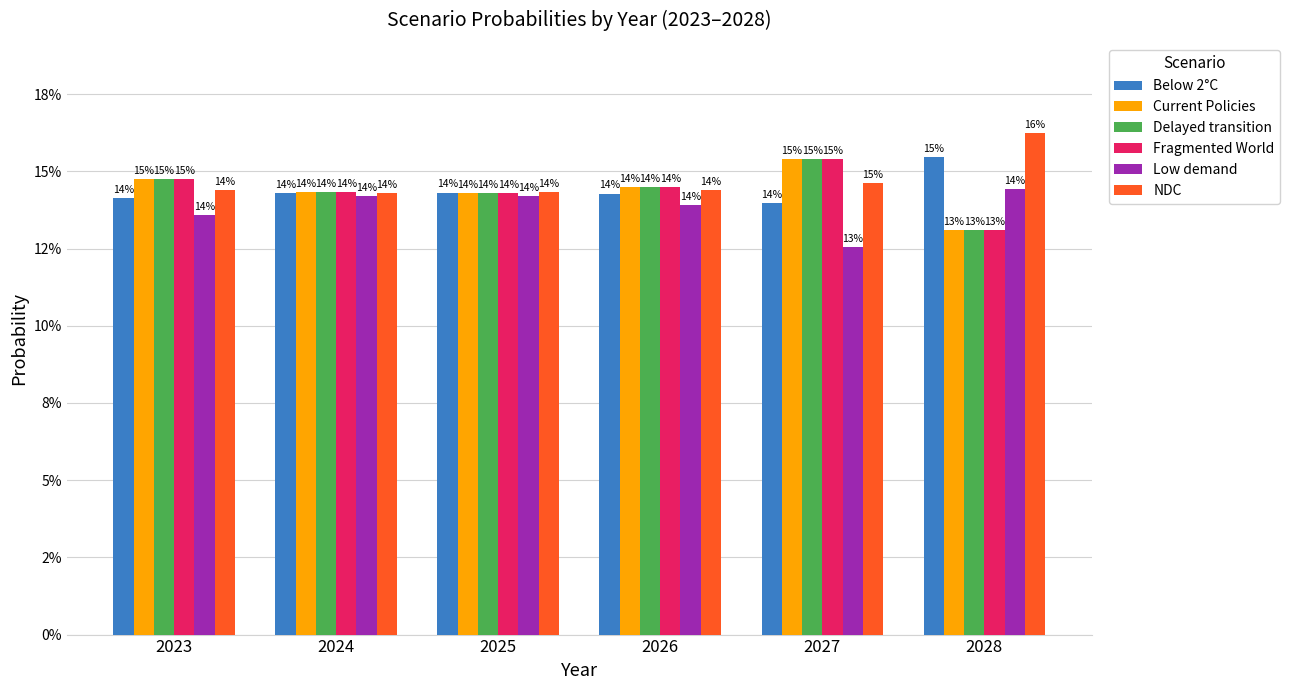

Which category has the highest value in the Low demand series?

2028